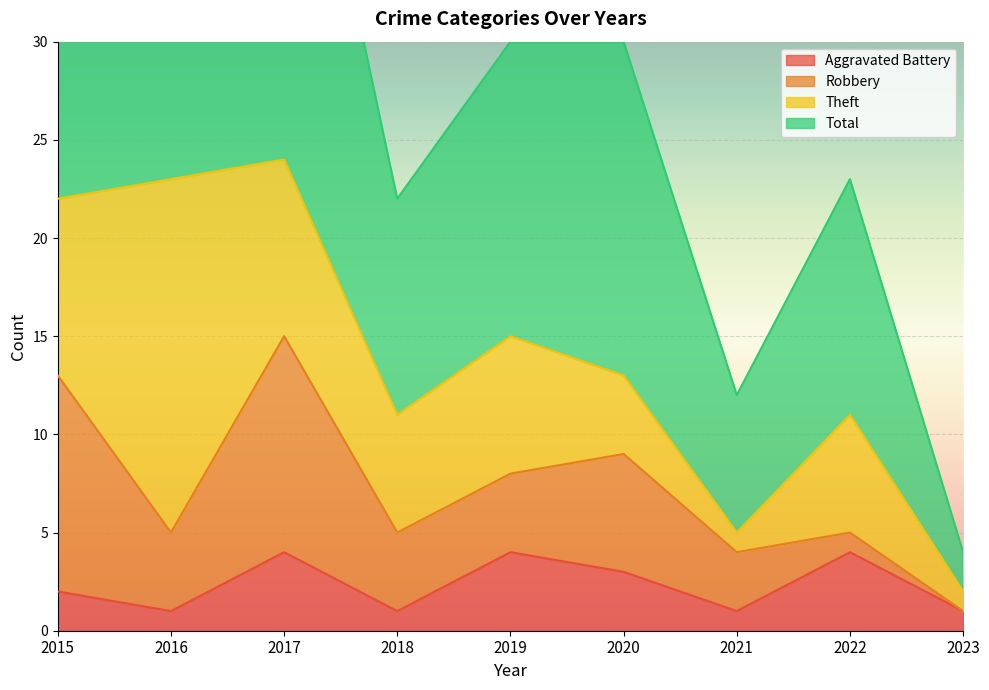

What value does the Total series have at 2017, to the nearest 5?

50